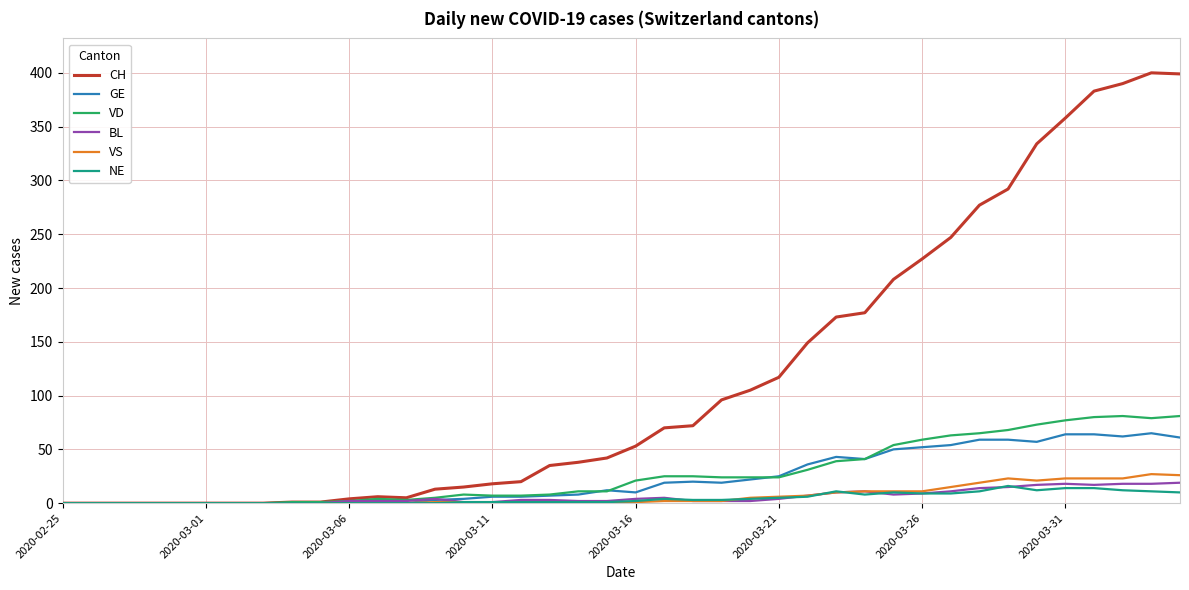

Which series has the widest spread of values?

CH